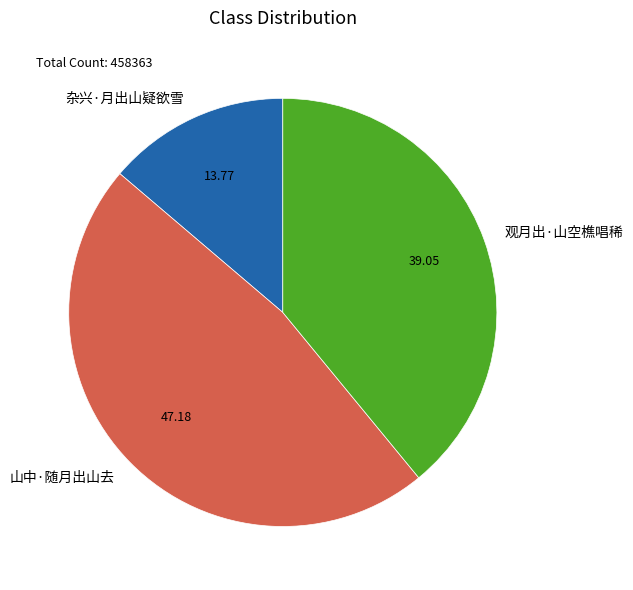

What is the largest slice in the pie chart?

山中·随月出山去